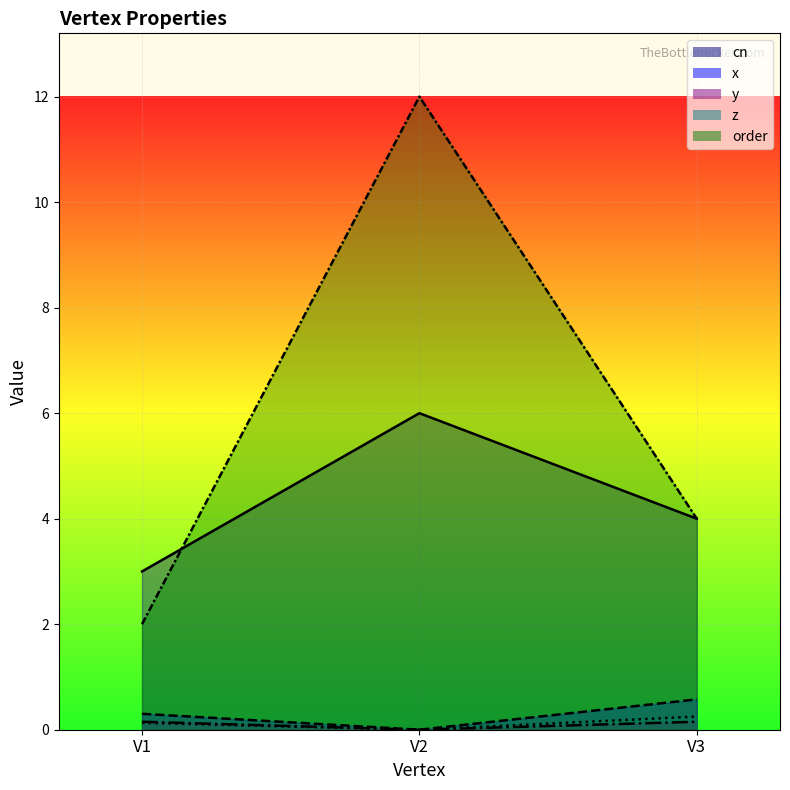

The value of cn at V1 is 4.8. True or false?

False